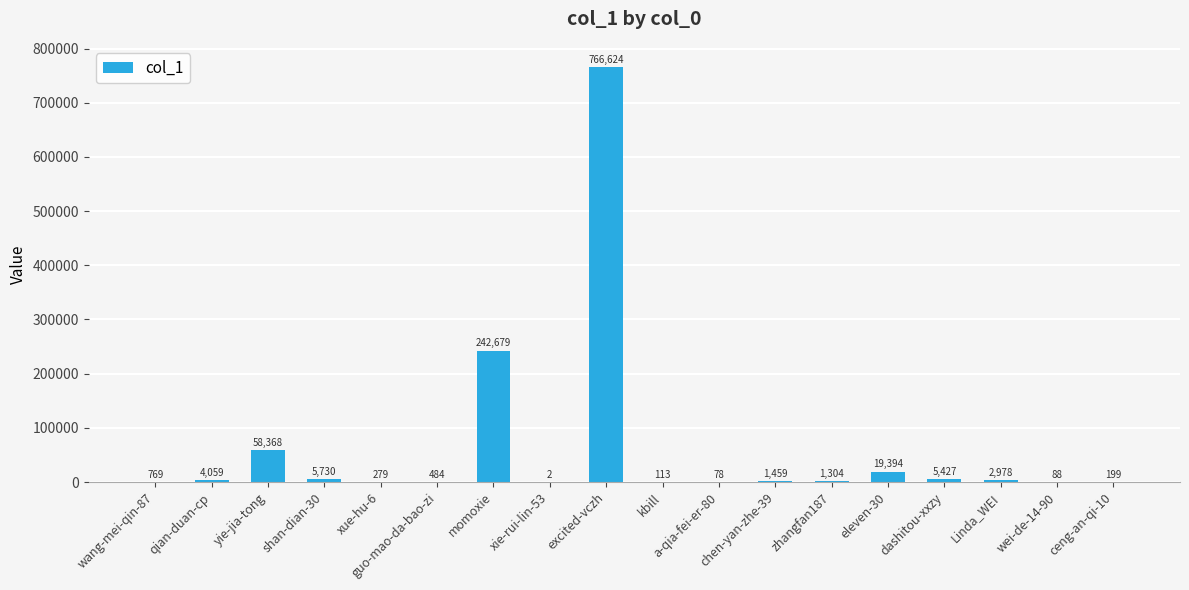

At which label does the data first exceed 1459?

qian-duan-cp